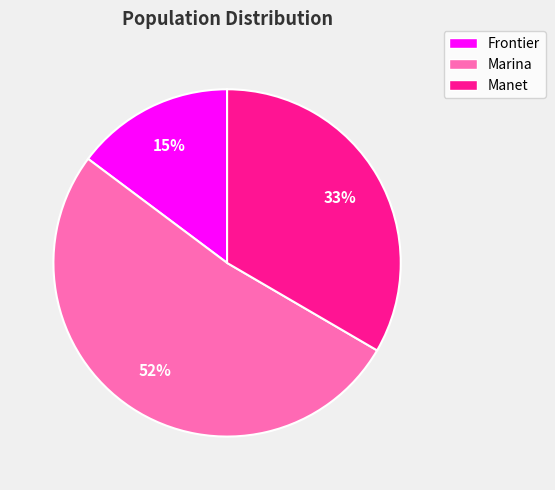

Which category has the smallest portion of the pie?

Frontier